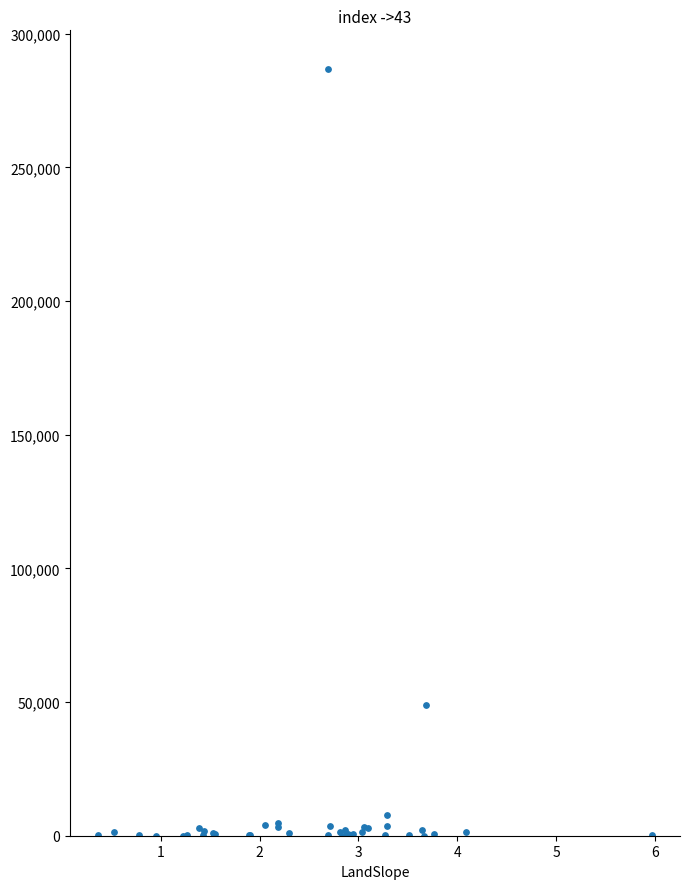

What Y value in the scatter plot is closest to 143497?

48817.6